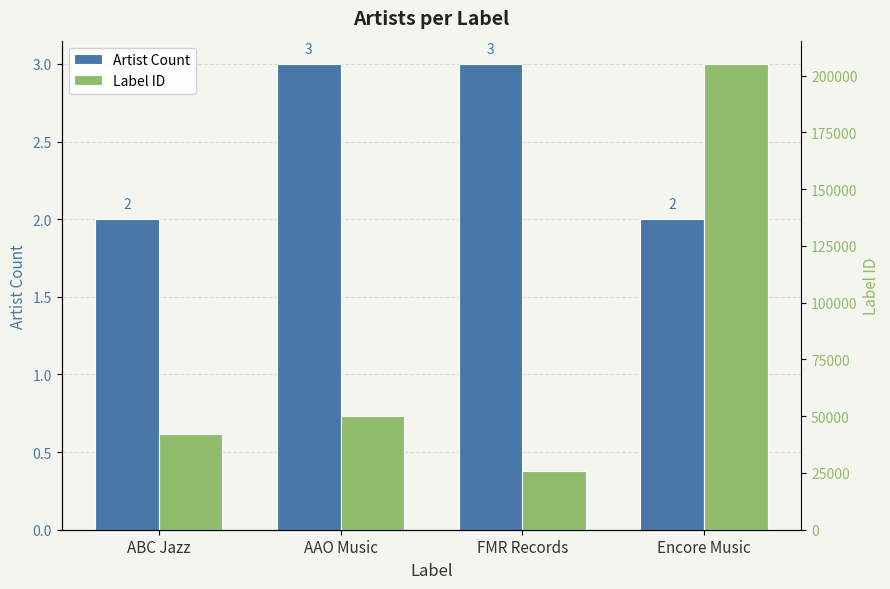

At which label does Label ID reach its peak?

Encore Music